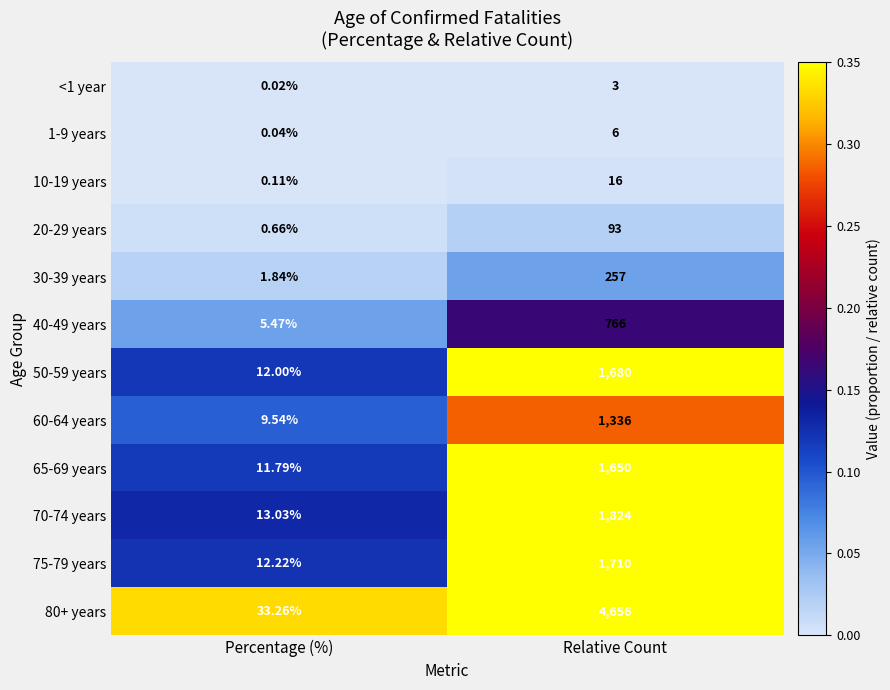

Rank the series at Relative Count from highest to lowest value.

80+ years, 70-74 years, 75-79 years, 50-59 years, 65-69 years, 60-64 years, 40-49 years, 30-39 years, 20-29 years, 10-19 years, 1-9 years, <1 year